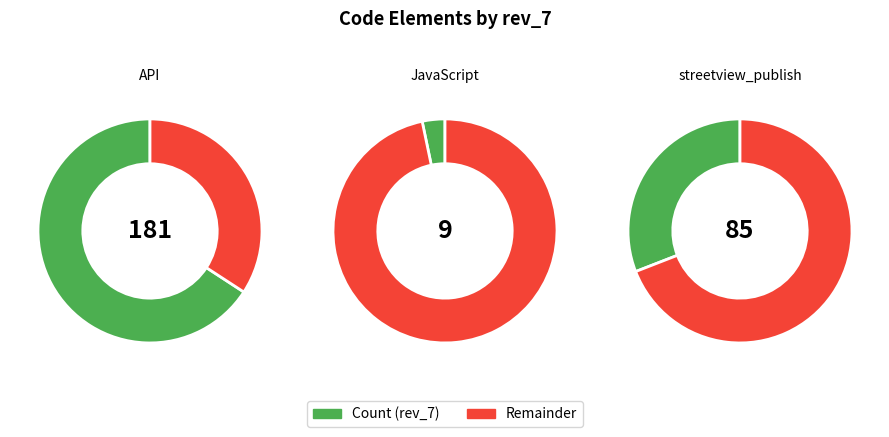

Rank the categories by value from highest to lowest.

API, streetview_publish, JavaScript